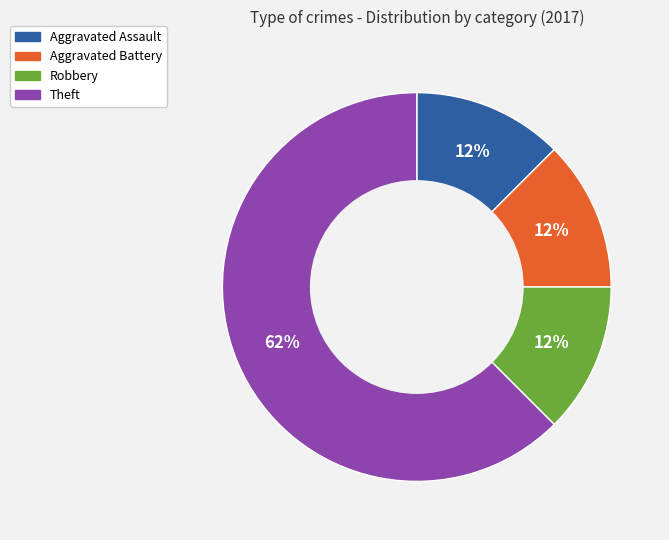

Which category has the biggest portion of the pie?

Theft